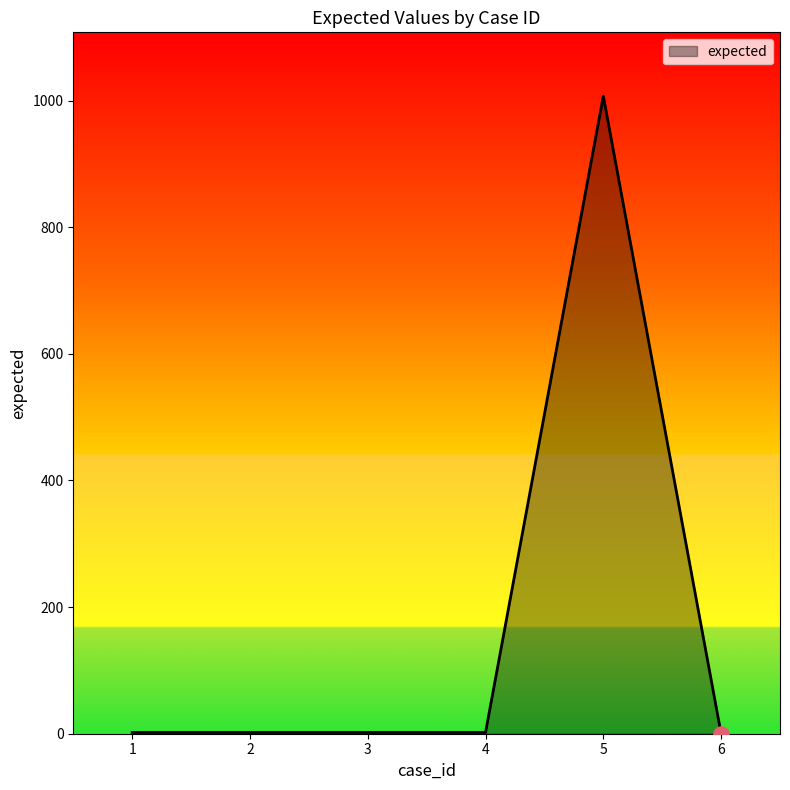

What is the change in value from 1 to 6?

-2